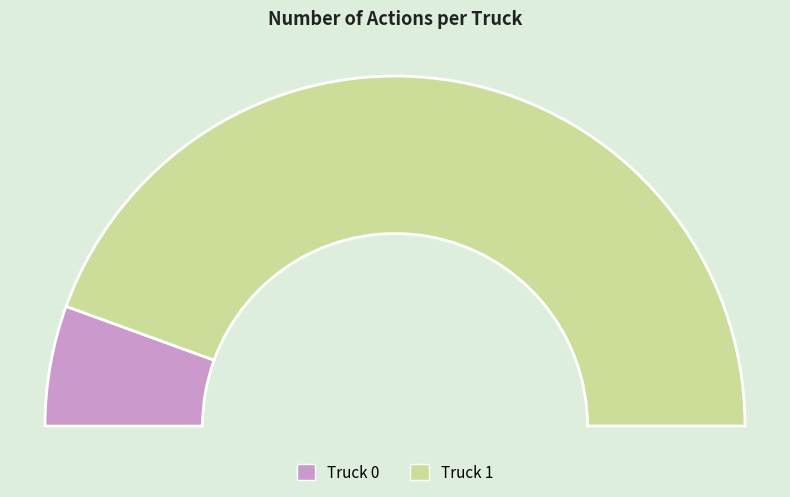

How many segments does this pie chart have?

2